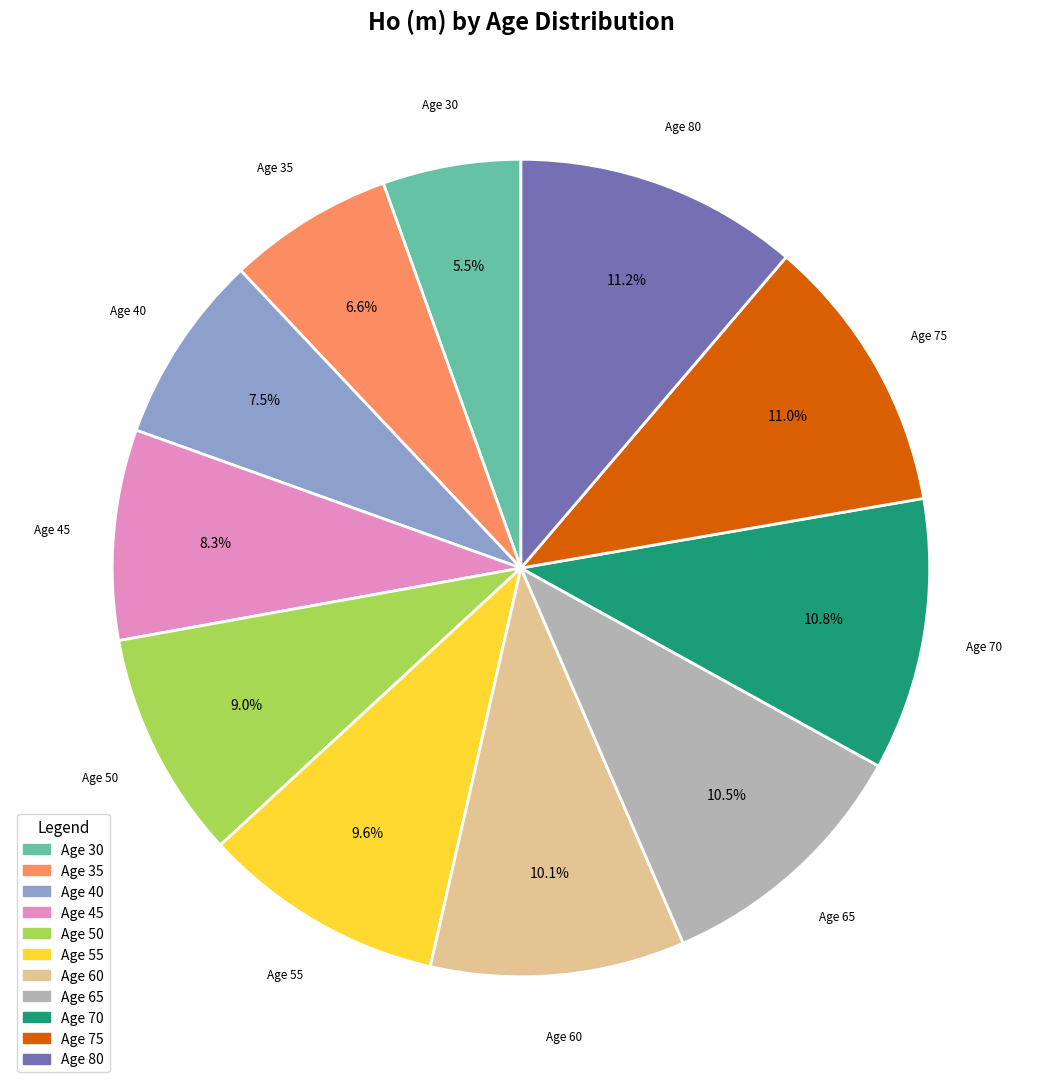

Between Age 80 and Age 45, which is larger?

Age 80